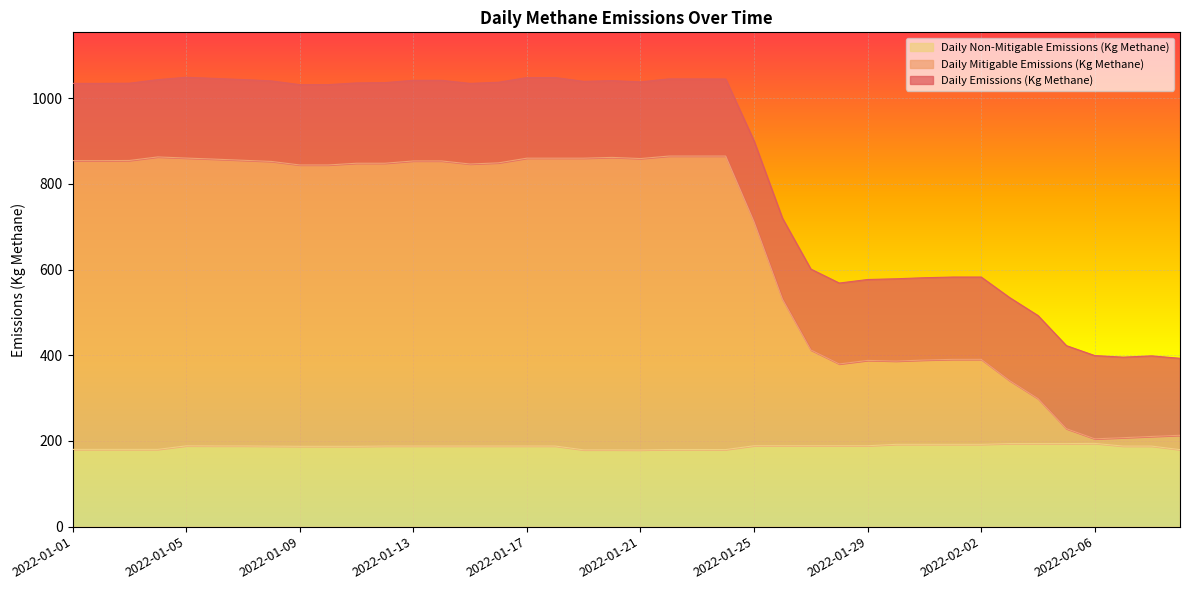

Is the value of Daily Mitigable Emissions (Kg Methane) at 2022-01-31 greater than the value of Daily Emissions (Kg Methane) at 2022-01-12?

No